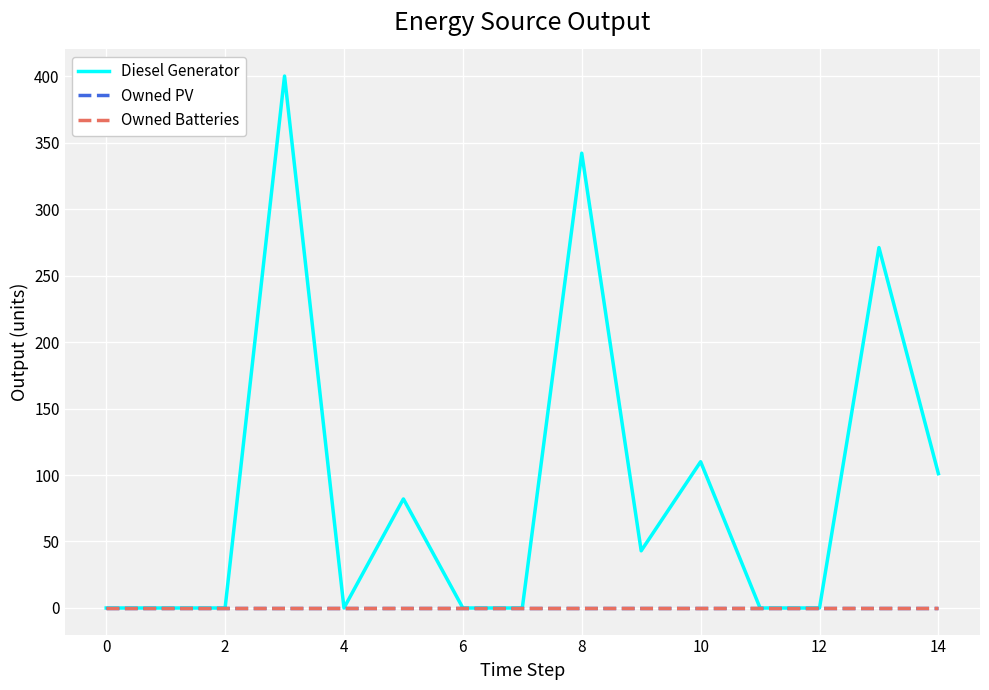

Does the chart display data point markers on the line(s)?

No